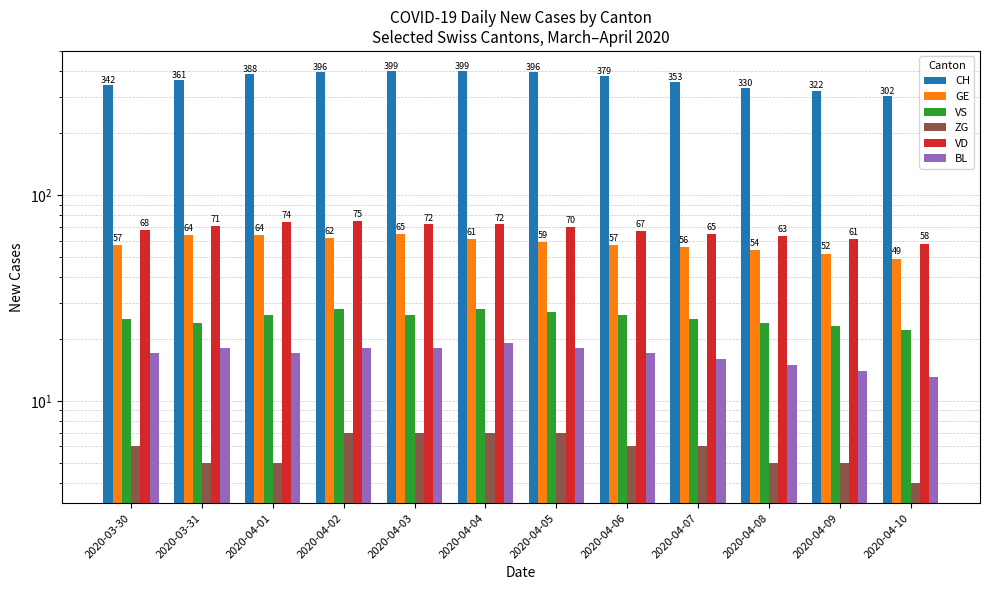

What is the value of the CH bar at the 2nd from the left?

361